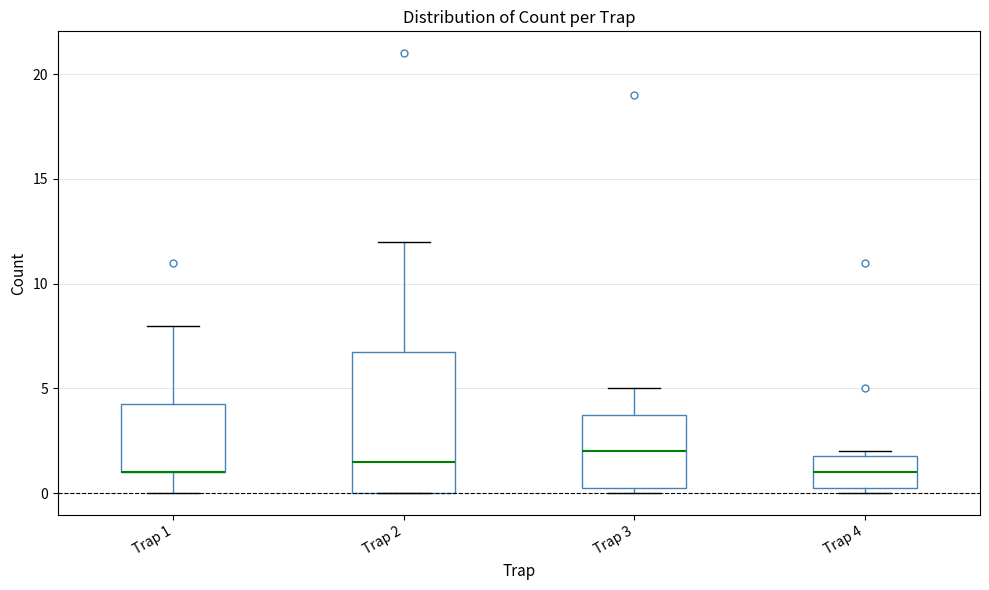

Reading left to right, transcribe this box plot: for each box, give where its median line is, the range the box spans, and where its two whiskers end, as read against the y-axis. The values are not printed on the chart, so give them approximately, as read against the axis.

Trap 1: median 1.0 (drawn on the box's lower edge), box 1.0 to 4.5, whiskers 0.0 to 8.0
Trap 2: median 1.5, box 0.0 to 7.0, whiskers 0.0 to 12.0
Trap 3: median 2.0, box 0.5 to 4.0, whiskers 0.0 to 5.0
Trap 4: median 1.0, box 0.5 to 2.0, whiskers 0.0 to 2.0 (just above the box's upper edge)